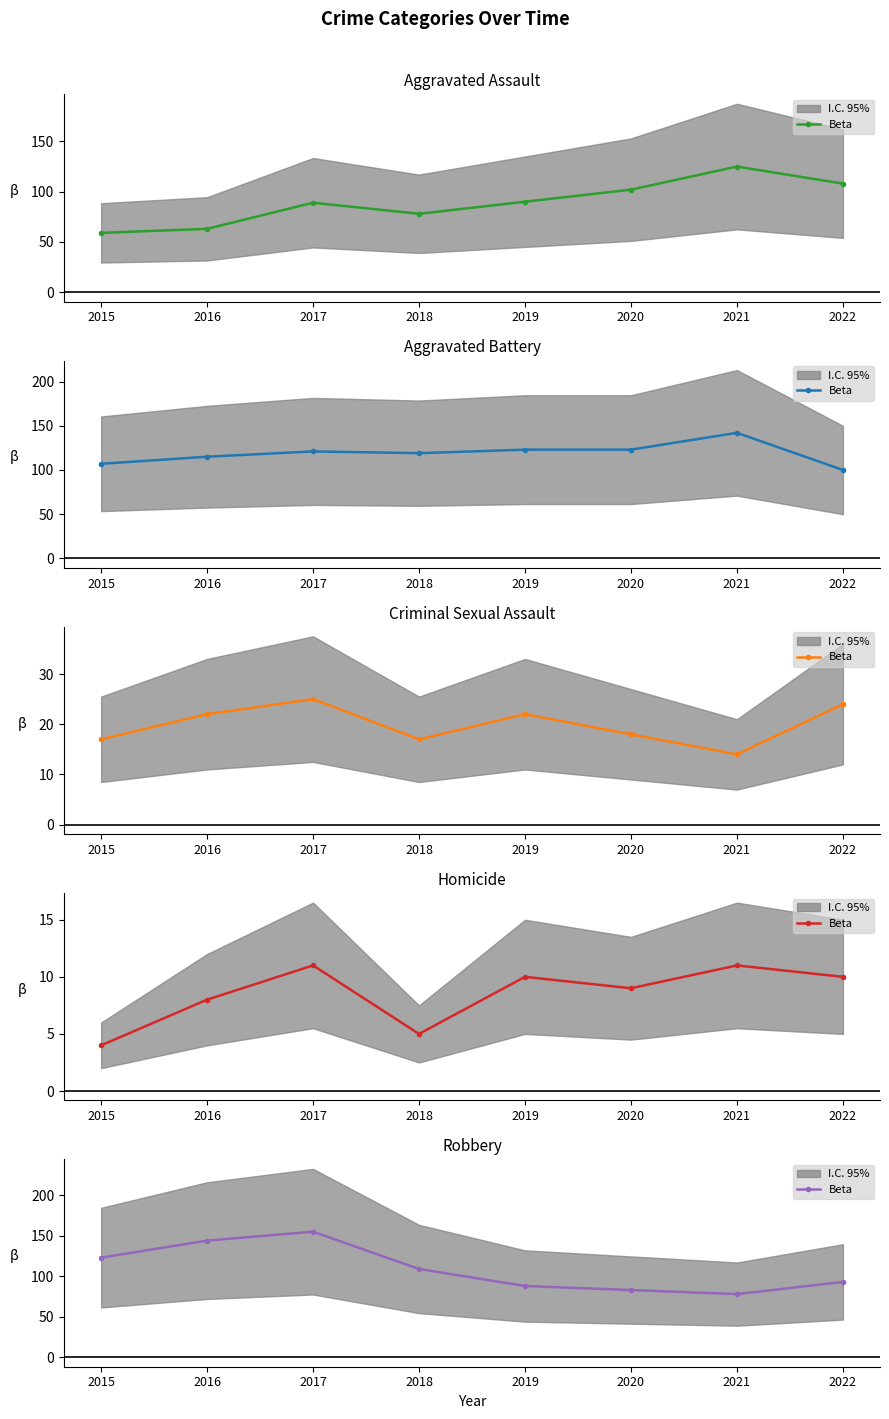

Rank the categories by value from lowest to highest.

2021, 2020, 2019, 2022, 2018, 2015, 2016, 2017